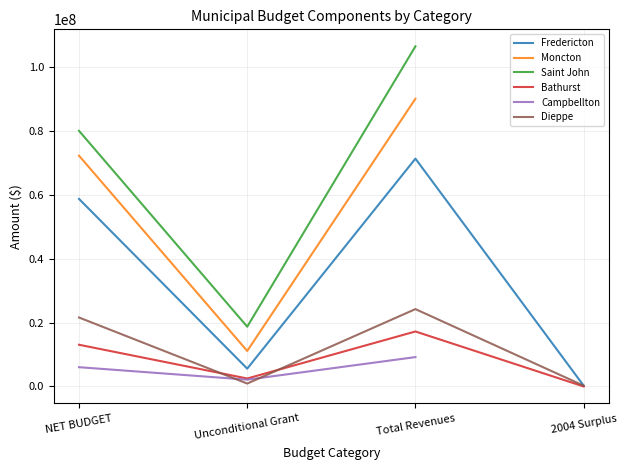

Is it true that Dieppe equals 40840929 at Total Revenues?

False